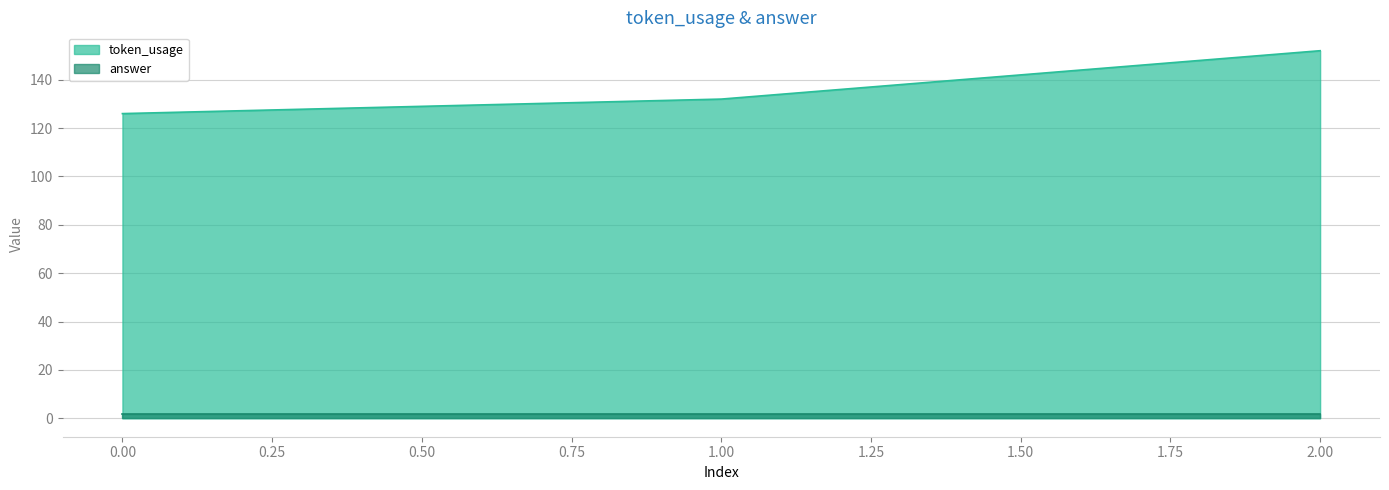

Where does the data first go above 132?

2